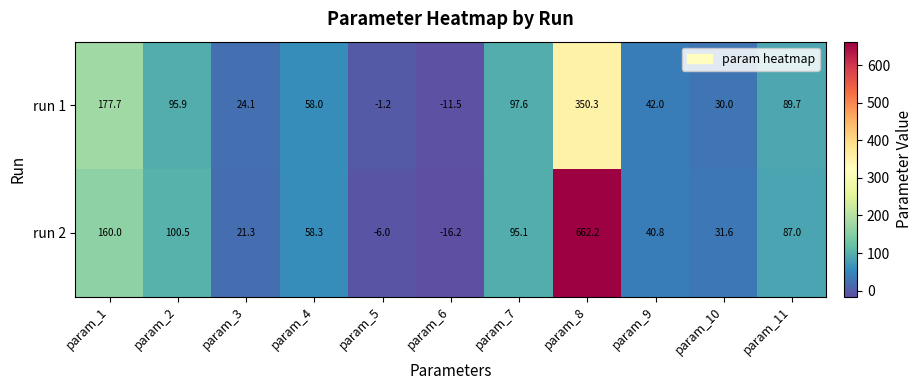

At which category is the sum across all series the highest?

param_8